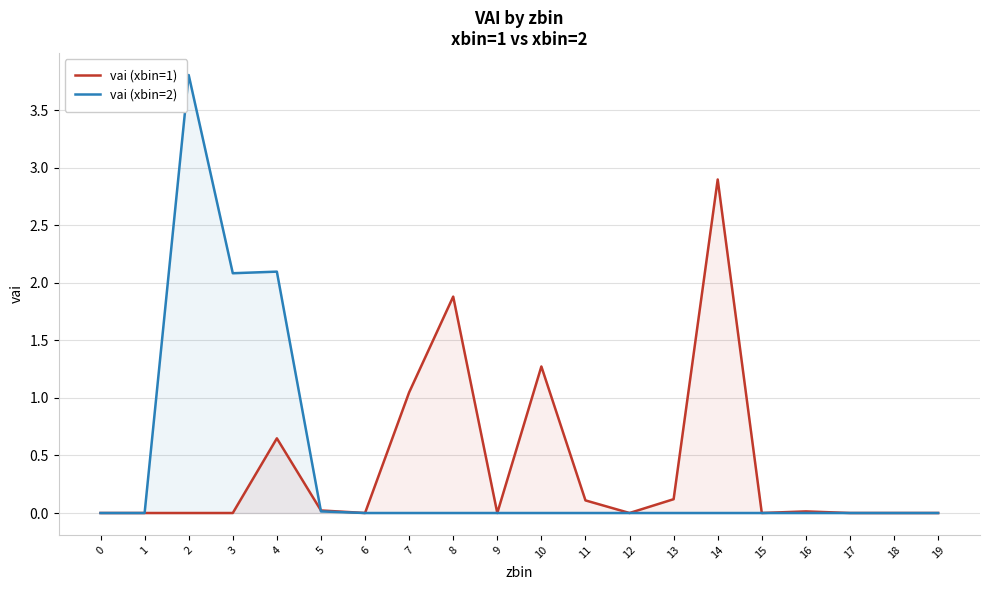

List the series in order of their peak value, lowest first.

vai (xbin=1), vai (xbin=2)